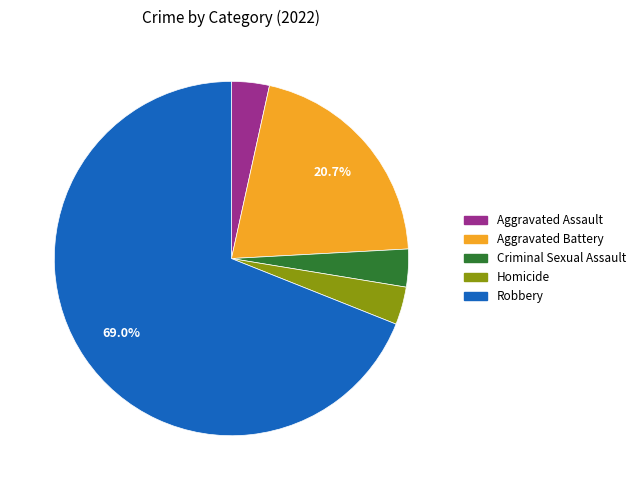

How many slices are in this pie chart?

5